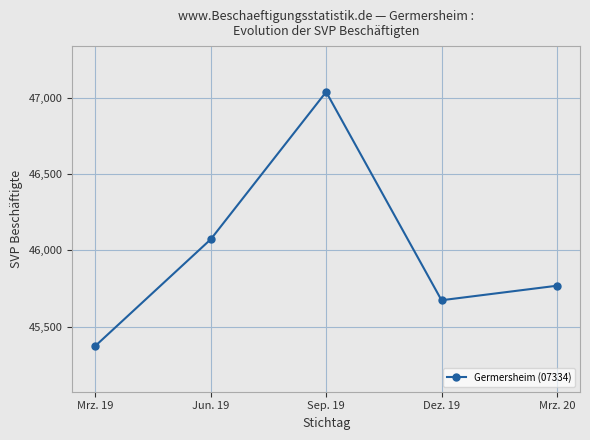

How many points are lower than both their immediate neighbors (excluding endpoints)?

1